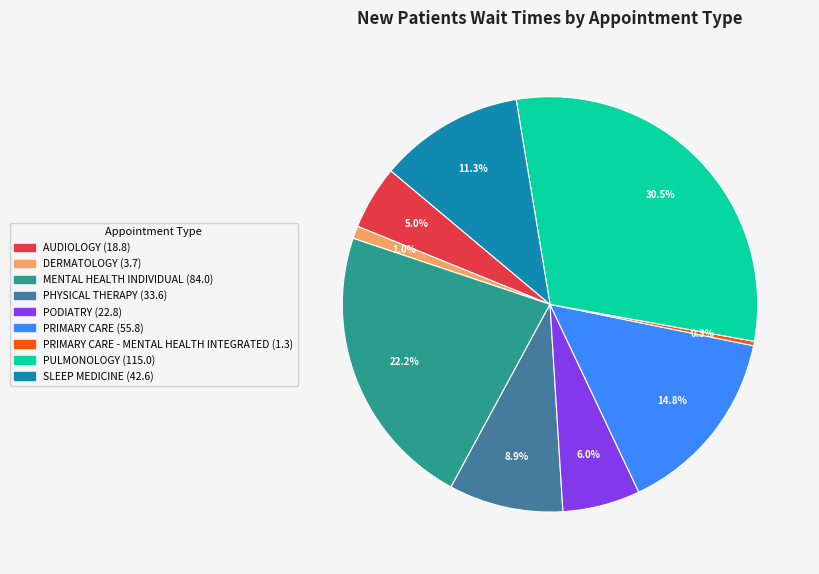

Does any single category account for the majority?

No